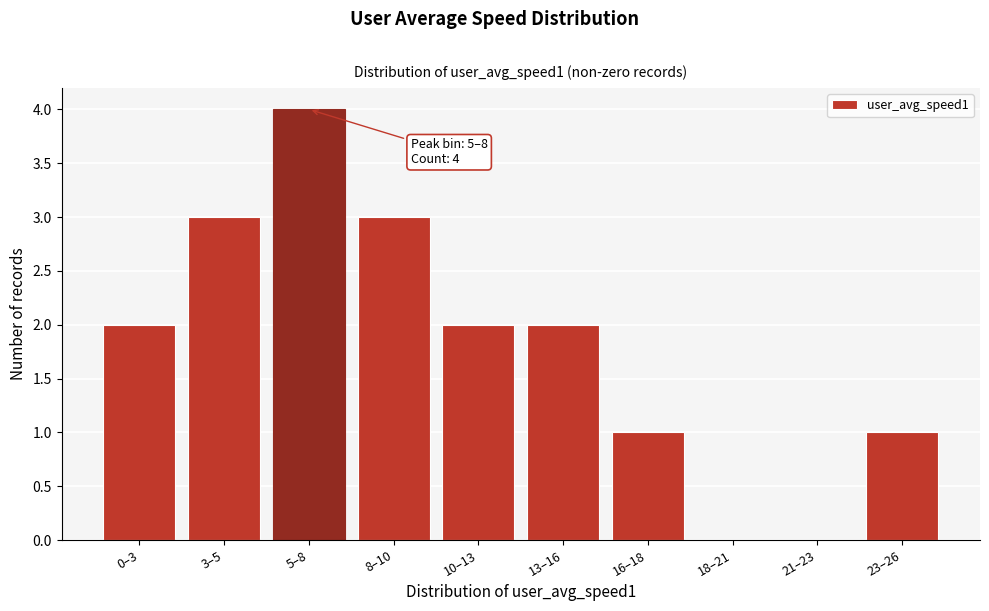

Reading left to right, transcribe all the data shown in this chart.

0–3=2	3–5=3	5–8=4	8–10=3	10–13=2	13–16=2	16–18=1	18–21=0	21–23=0	23–26=1